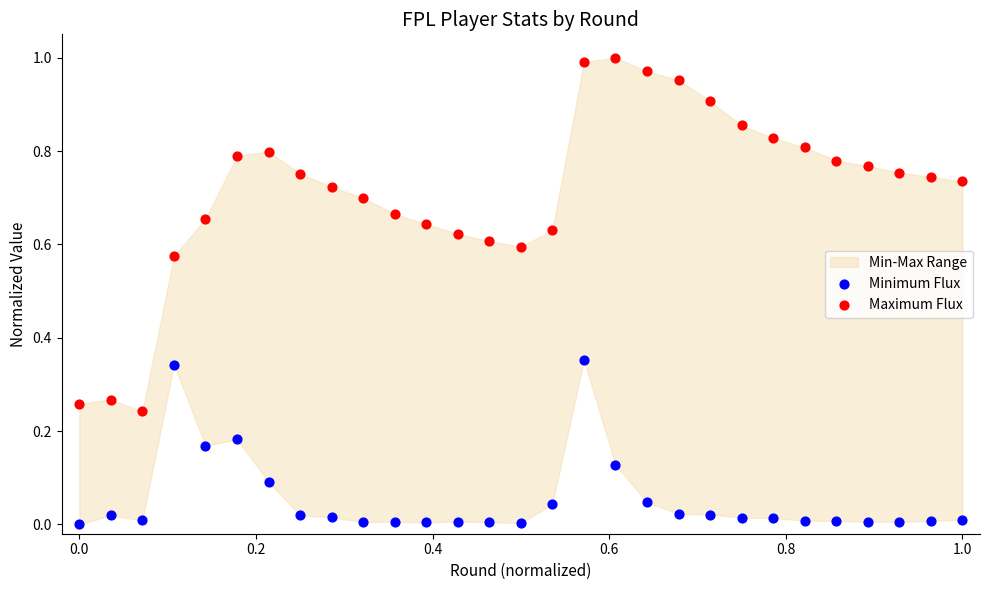

Which series contains the lowest Y value?

Minimum Flux